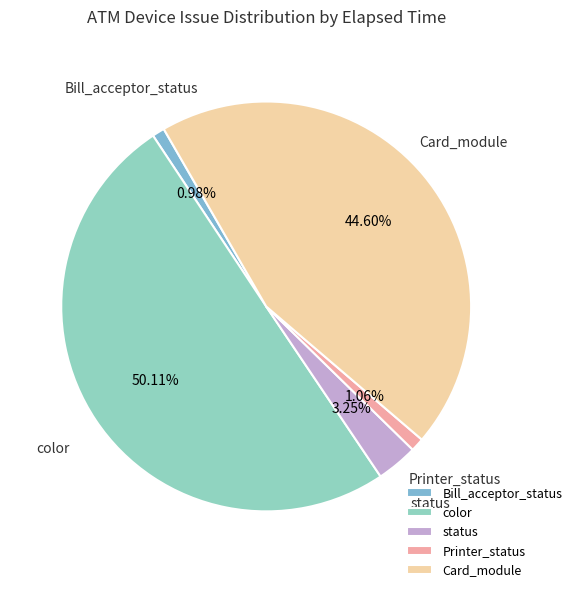

What percentage do Card_module and color together represent?

94.7%